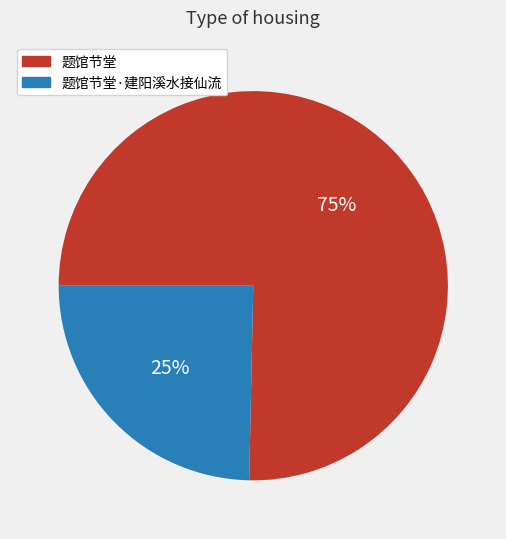

Does any single category account for the majority?

Yes